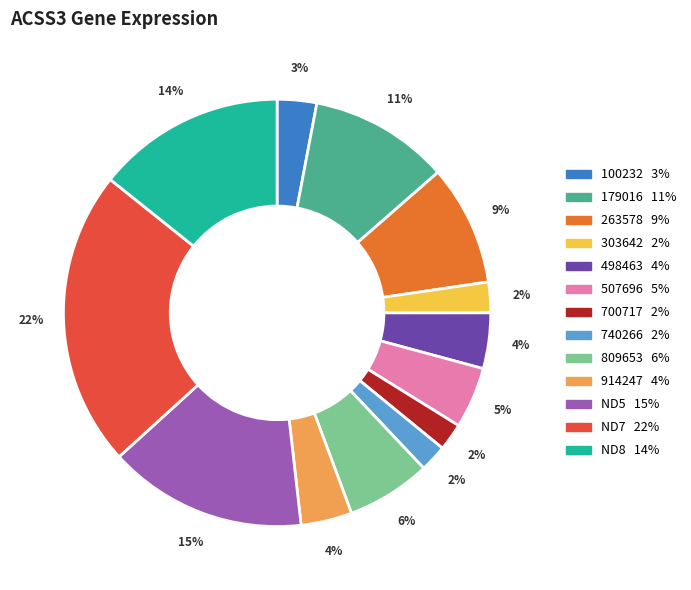

To the nearest percent, what is the difference between the 700717 and 263578 slice percentages?

7%